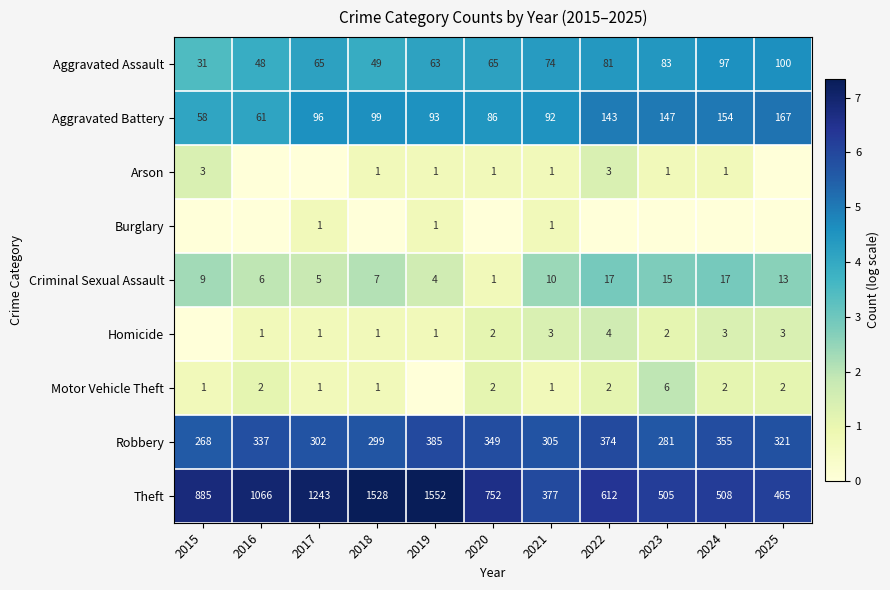

Which category has the lowest value across all series?

2016